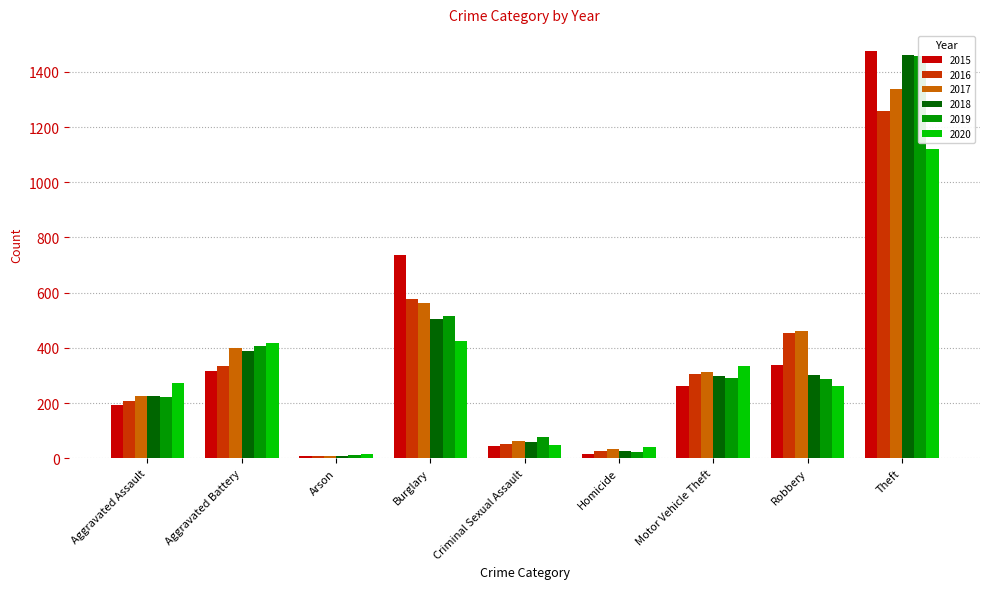

Read the 2017 value at Arson.

10